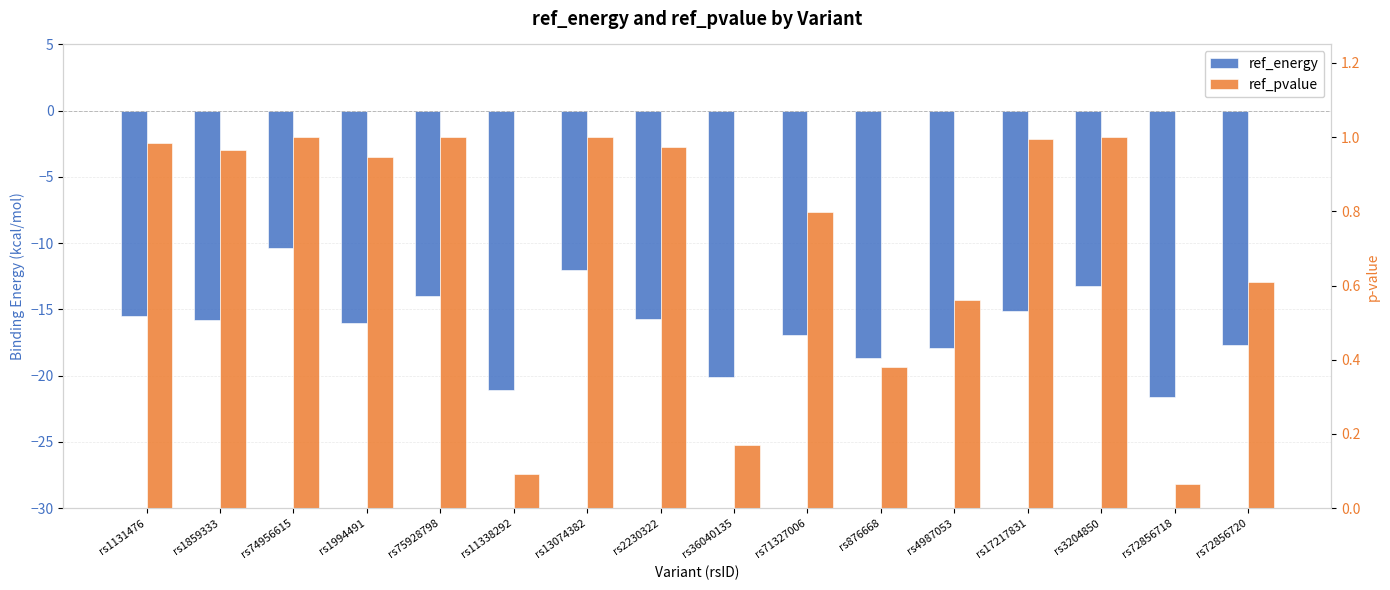

What are all the series names shown in the legend?

ref_energy, ref_pvalue